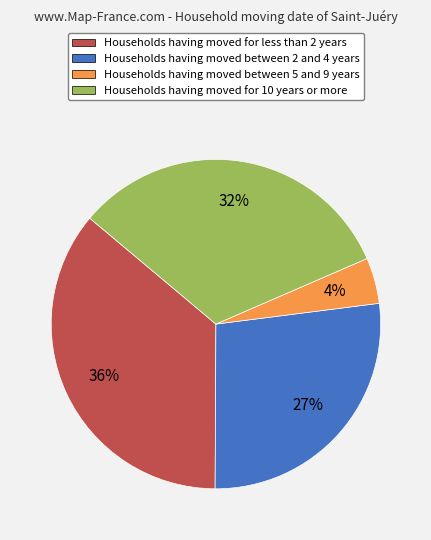

Do Households having moved between 2 and 4 years and Households having moved for less than 2 years together represent more than half of the pie?

Yes